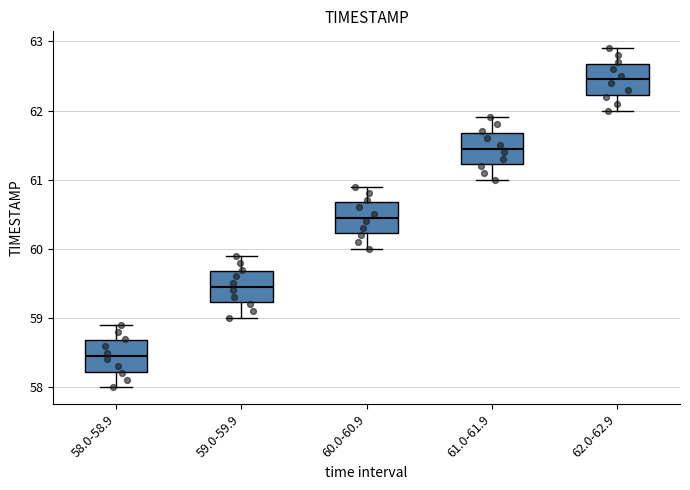

Reading left to right, read every box against the y-axis: the position of its median line, the range the box covers, and the ends of its whiskers. The values are not printed on the chart, so give them approximately, as read against the axis.

58.0-58.9: median 58.5, box 58.2 to 58.7, whiskers 58.0 to 58.9
59.0-59.9: median 59.5, box 59.2 to 59.7, whiskers 59.0 to 59.9
60.0-60.9: median 60.5, box 60.2 to 60.7, whiskers 60.0 to 60.9
61.0-61.9: median 61.5, box 61.2 to 61.7, whiskers 61.0 to 61.9
62.0-62.9: median 62.5, box 62.2 to 62.7, whiskers 62.0 to 62.9